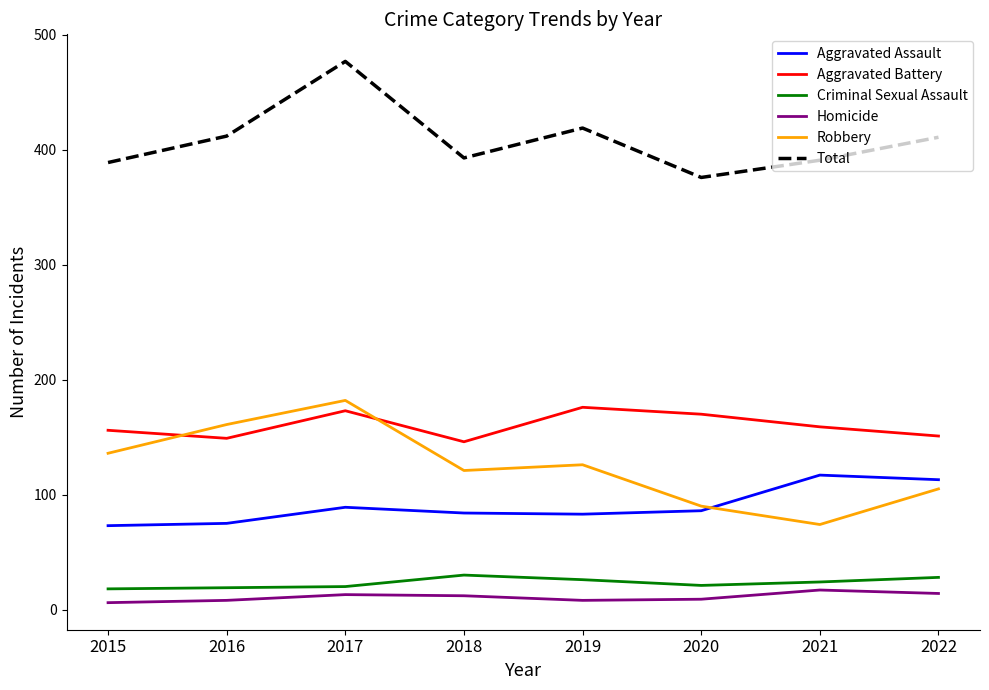

Read the Aggravated Assault value at 2017, to the nearest 5.

90